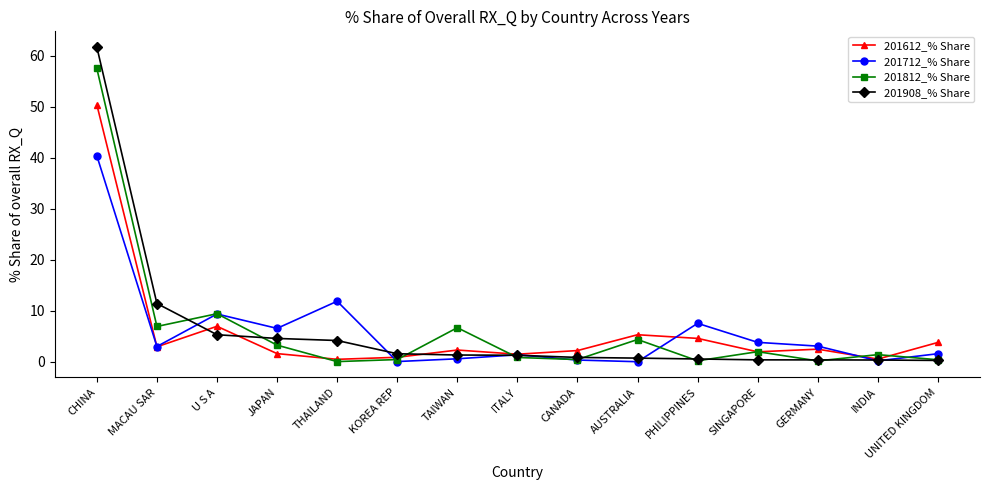

How many lines are shown in the chart?

4